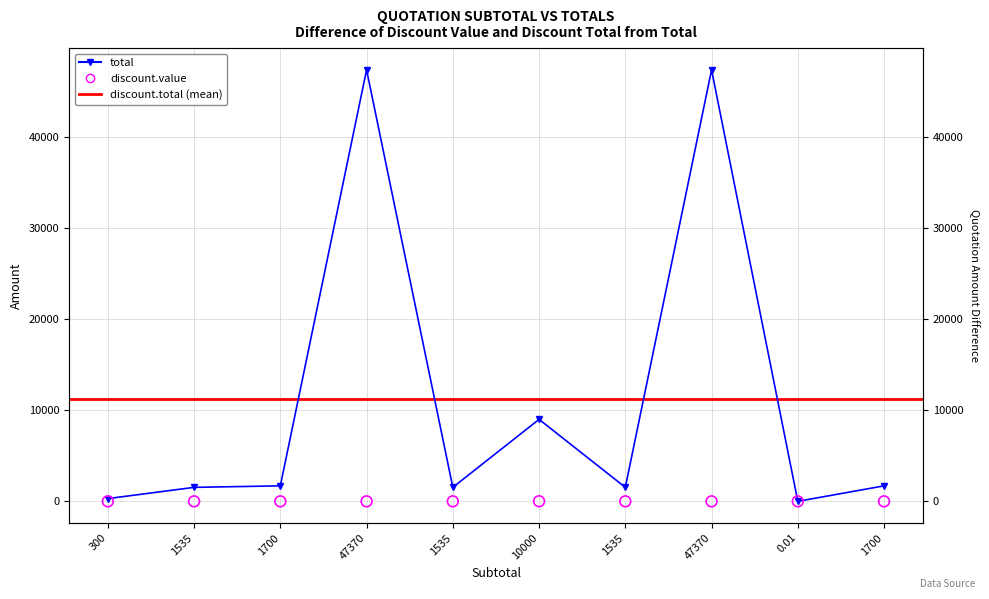

At which category is the sum across all series the highest?

47370